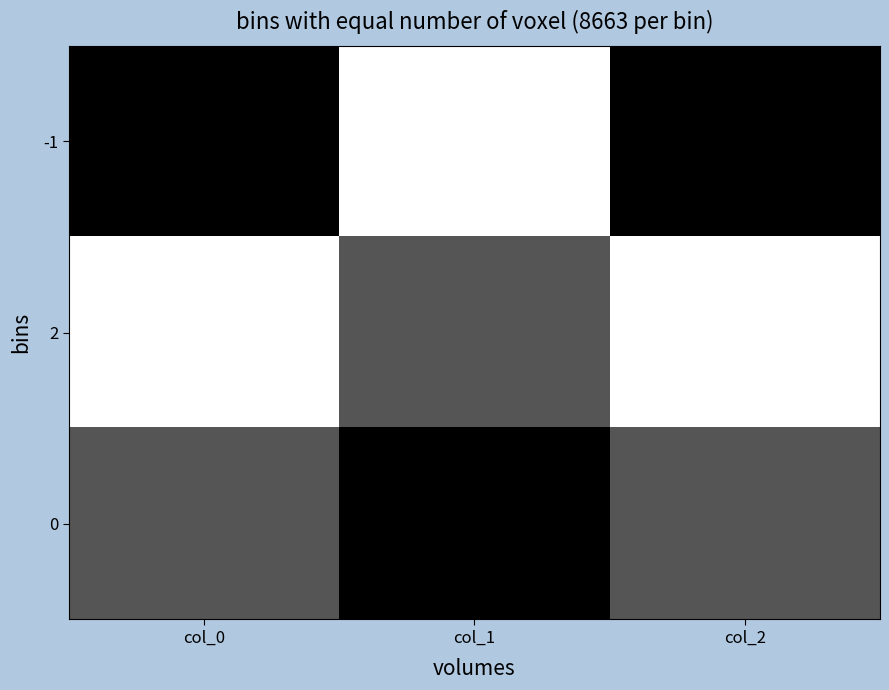

What is the difference between the highest and lowest values at col_2?

3